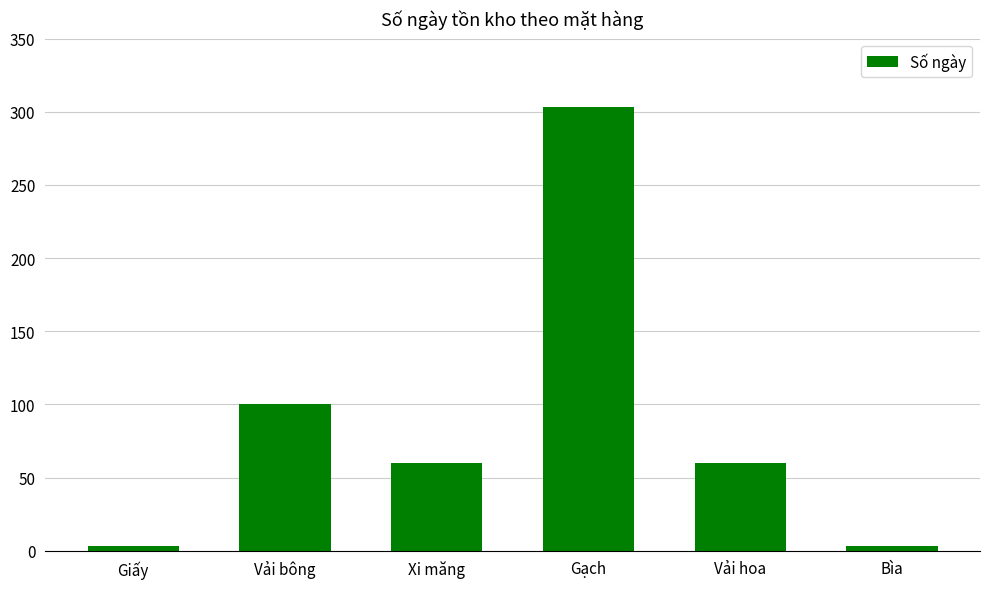

Which category has the highest value across all series?

Gạch